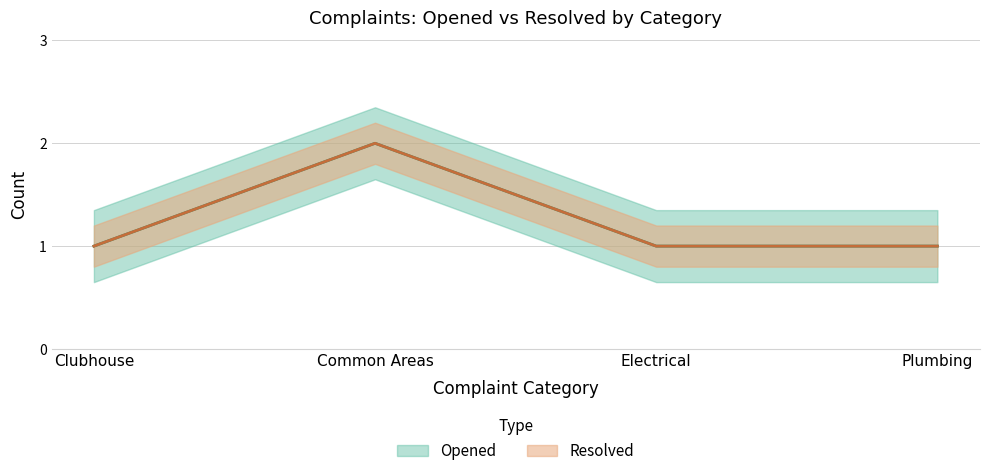

What is the difference between the maximum and minimum values in the Resolved series?

1